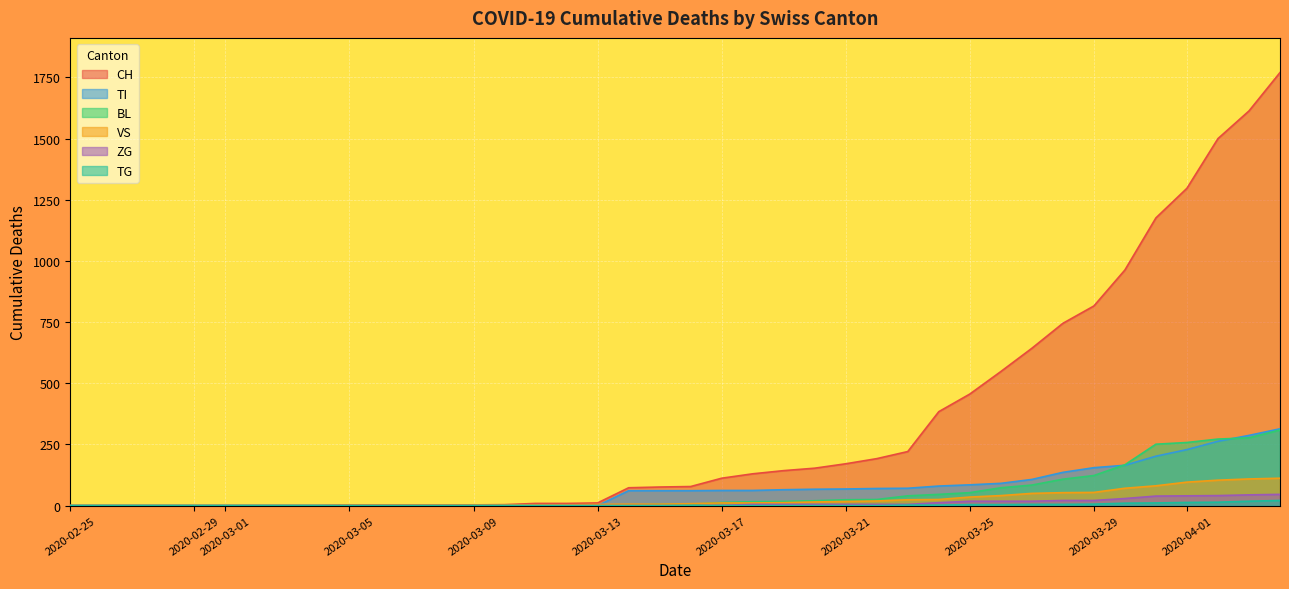

Between 2020-03-16 and 2020-04-03, which series saw the biggest shift?

CH